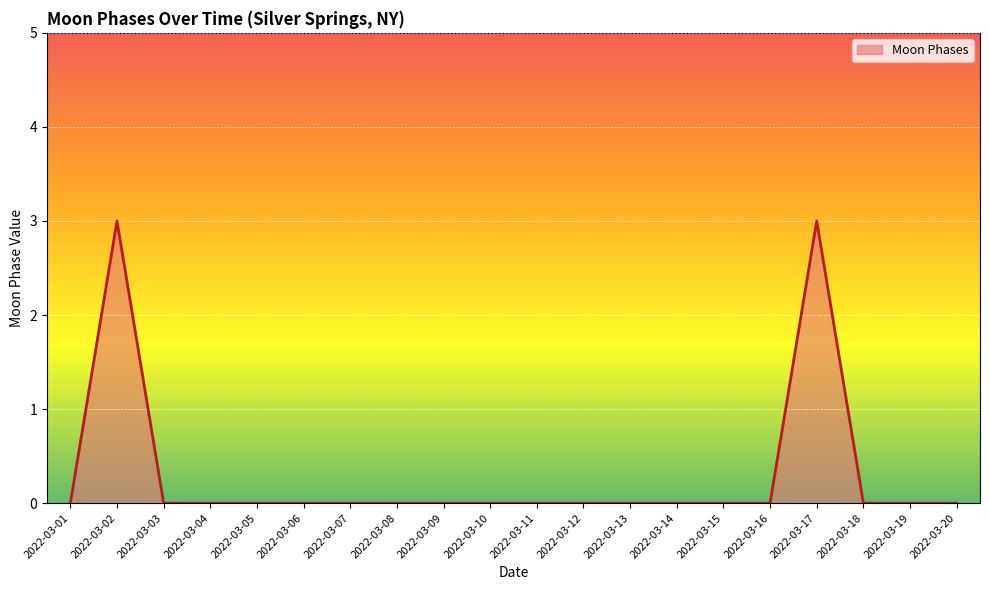

What is the maximum value shown in the chart?

3